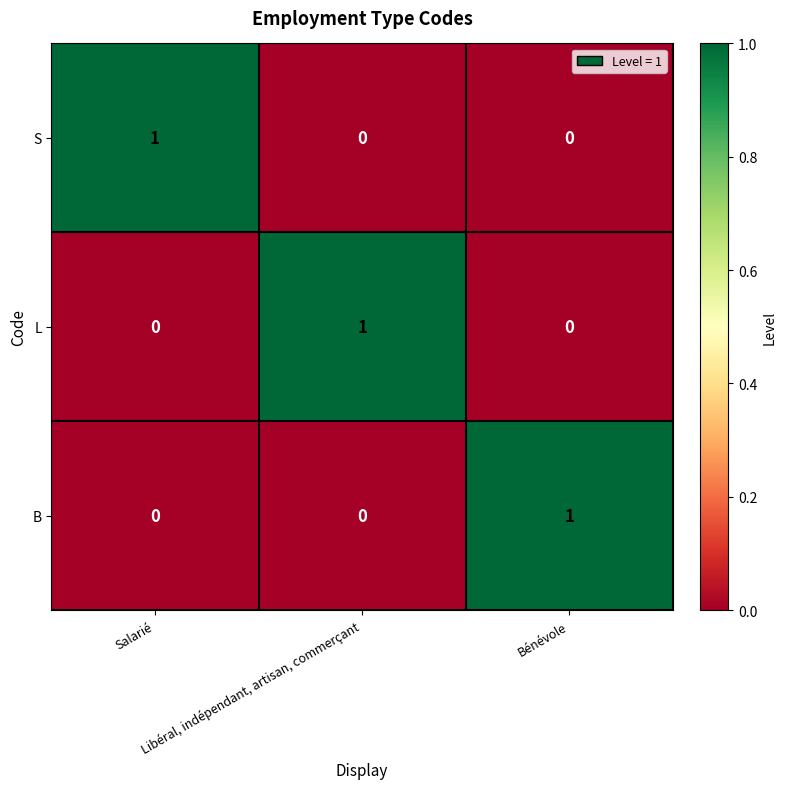

At how many categories does at least one series exceed 0?

3